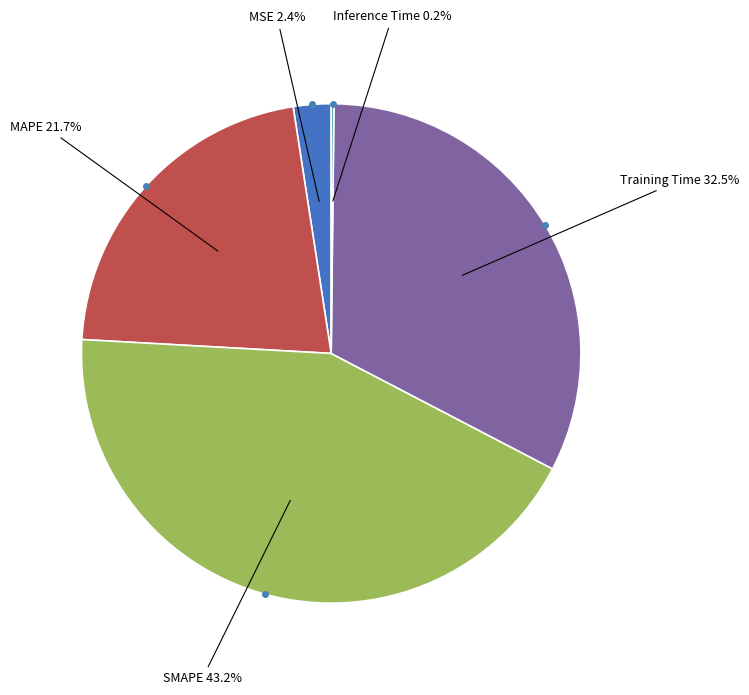

What percentage is the MSE slice, to the nearest percent?

2%